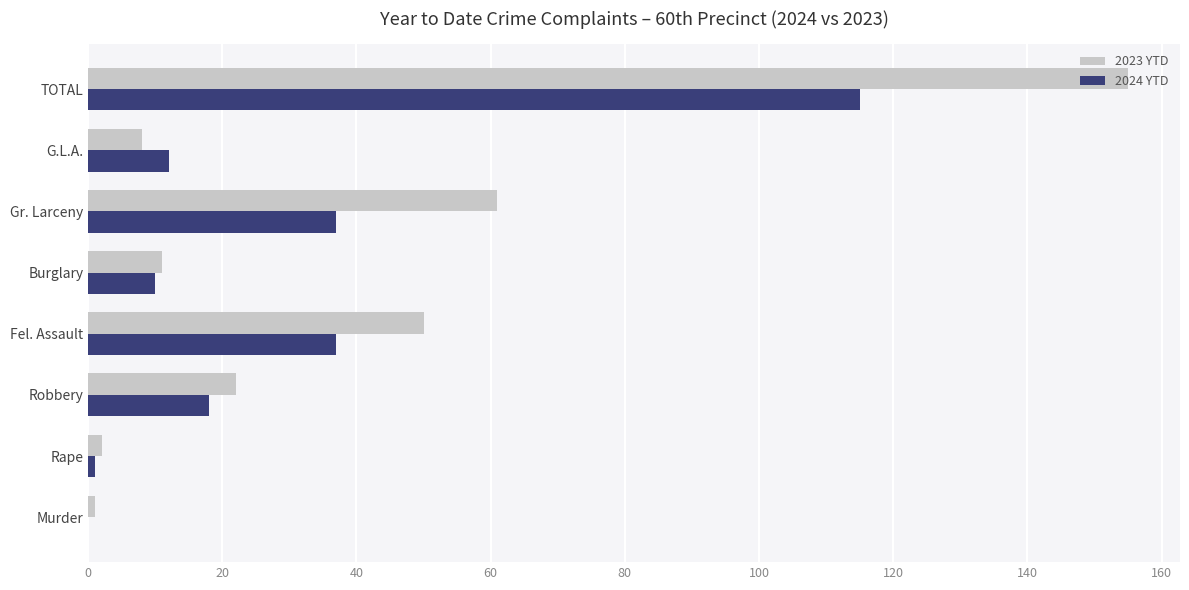

What is the sum of all 2024 YTD values?

230